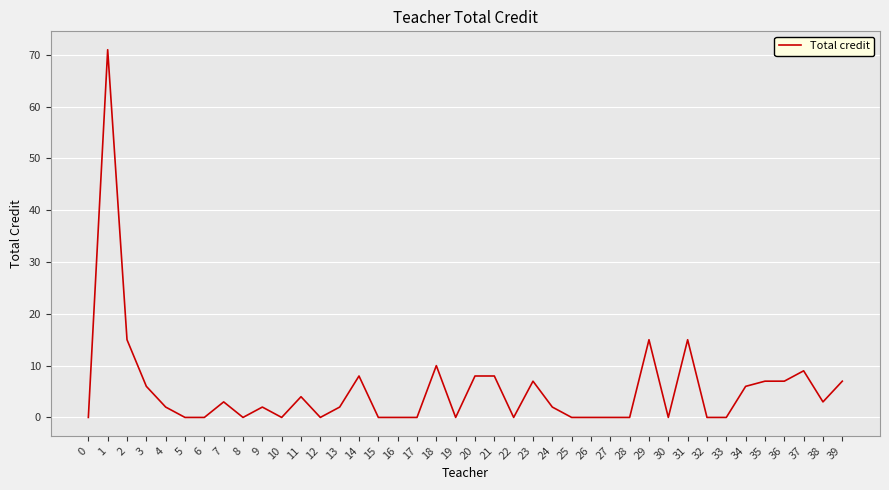

Which category has the highest value across all series?

1